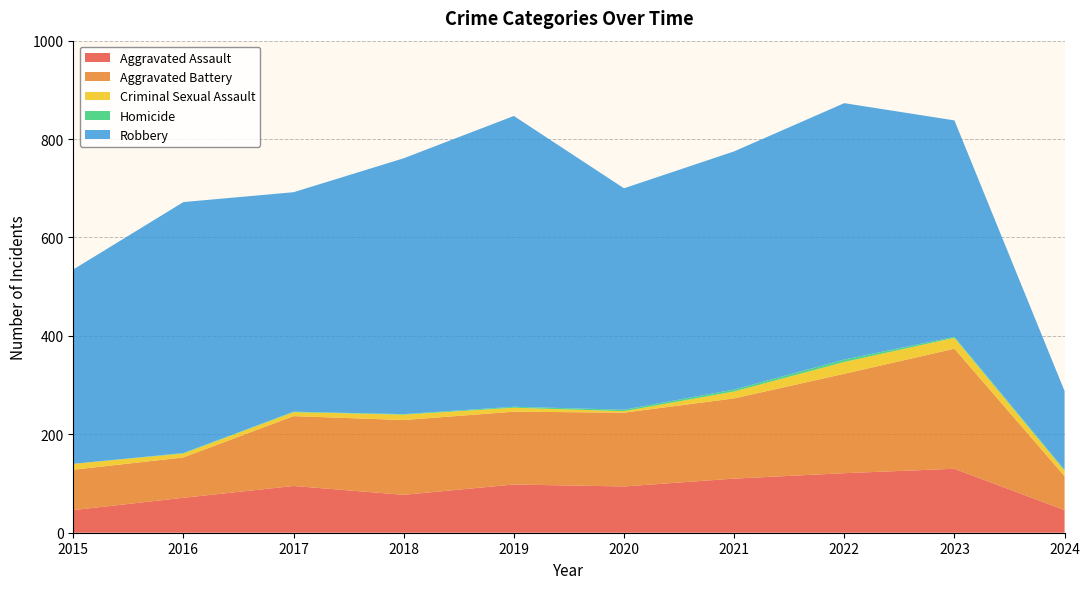

Reading left to right, list all the values displayed in this chart.

Aggravated Assault: 2015=46	2016=71	2017=95	2018=77	2019=98	2020=94	2021=110	2022=121	2023=130	2024=46
Aggravated Battery: 2015=82	2016=82	2017=142	2018=152	2019=148	2020=150	2021=163	2022=202	2023=244	2024=69
Criminal Sexual Assault: 2015=12	2016=8	2017=8	2018=11	2019=8	2020=3	2021=14	2022=24	2023=22	2024=11
Homicide: 2015=0	2016=1	2017=1	2018=1	2019=2	2020=3	2021=4	2022=5	2023=2	2024=2
Robbery: 2015=395	2016=510	2017=446	2018=520	2019=591	2020=450	2021=484	2022=521	2023=440	2024=160